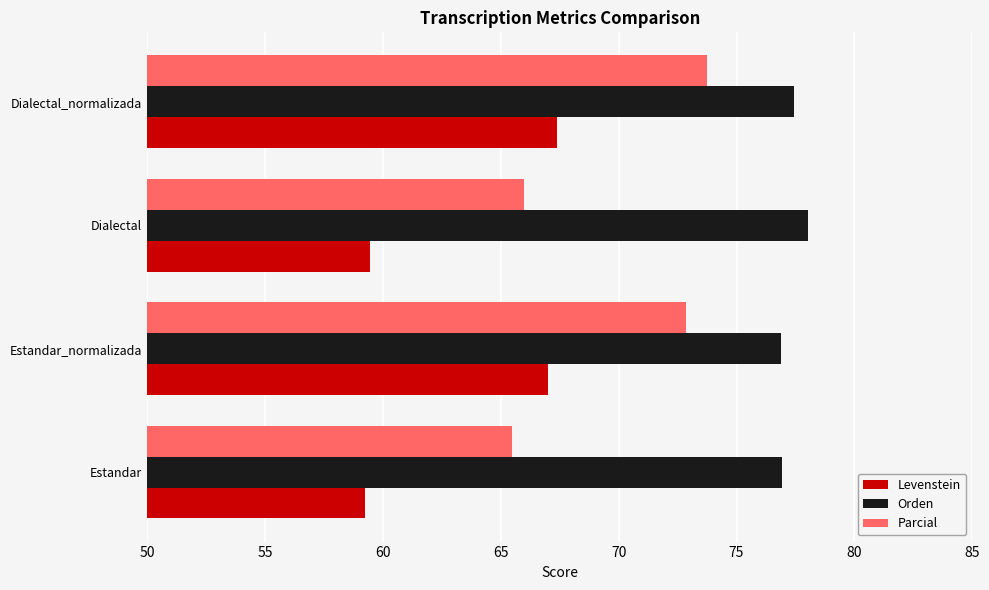

At which category does the chart reach its peak across all series?

Dialectal